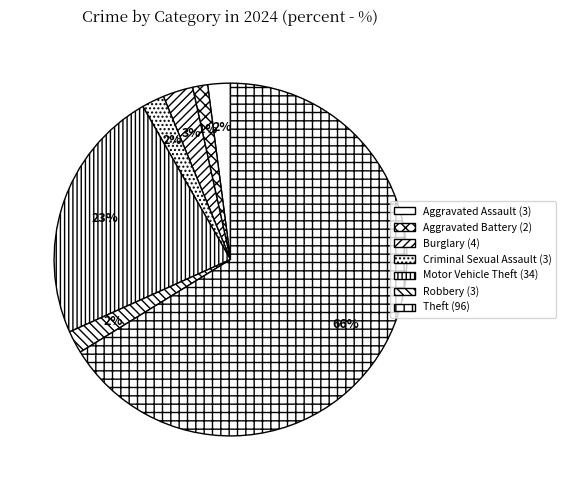

Which slice is the smallest?

Aggravated Battery